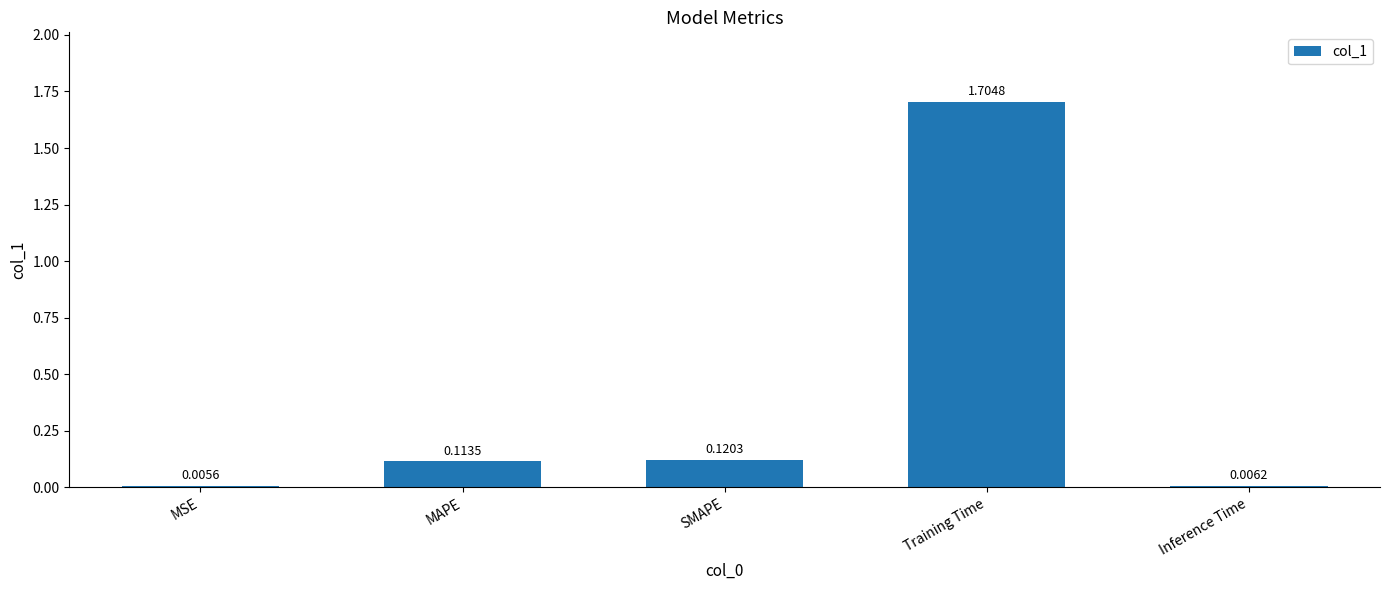

At which label is the value closest to 0?

MSE